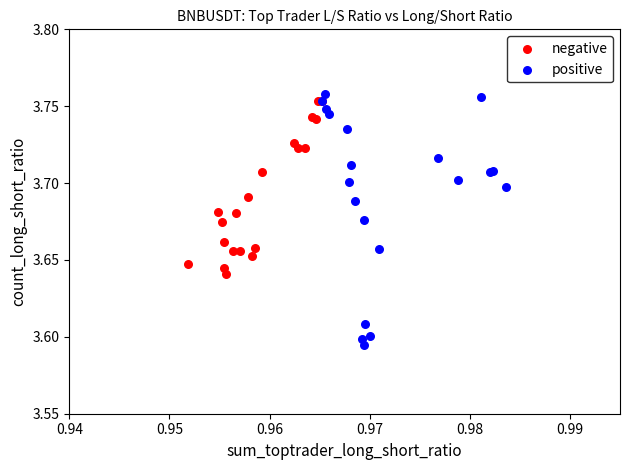

Which series has the largest Y range (max minus min)?

positive